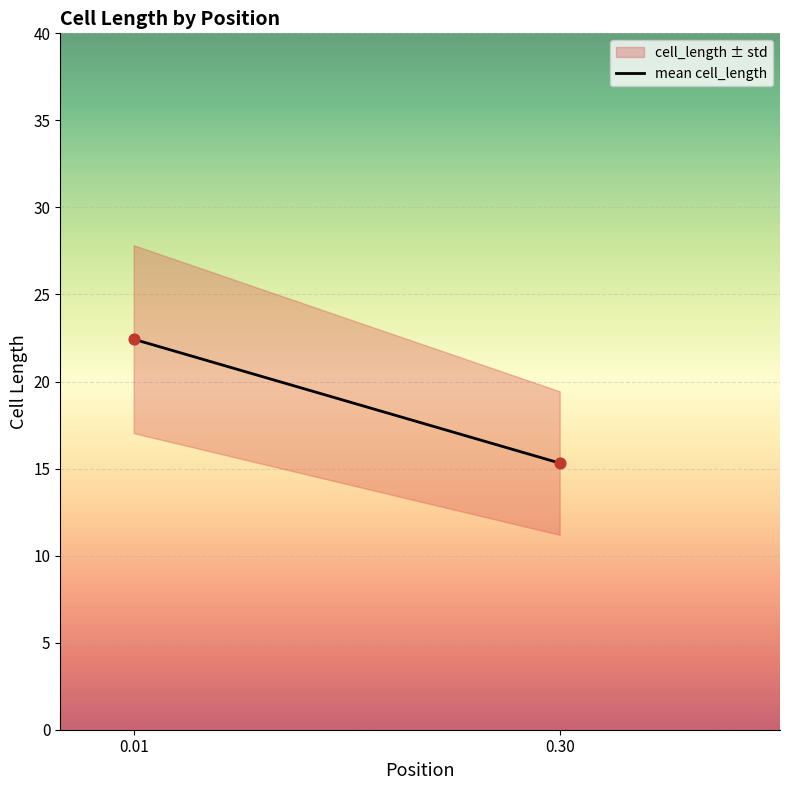

What is the range of Y values (max minus min)?

7.1